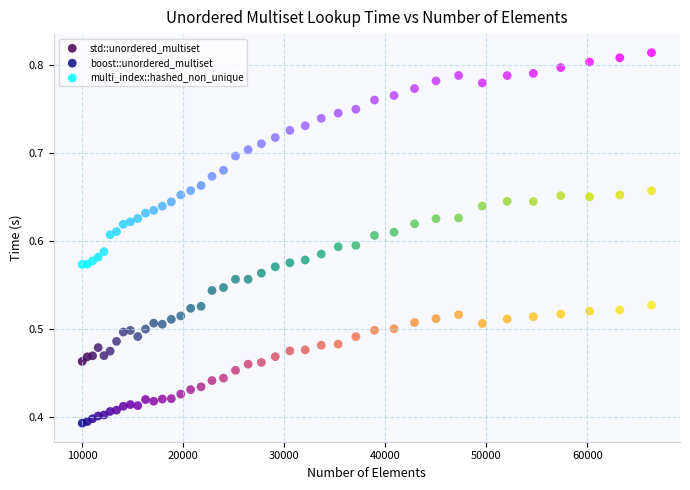

What is the X range (max minus min) for the scatter plot?

56358.0